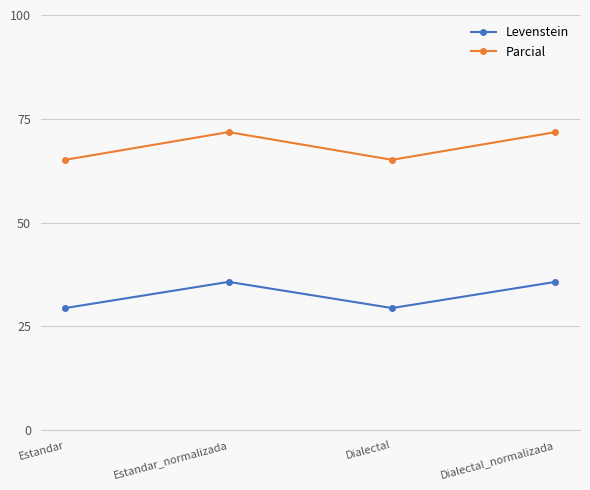

Rank the series by their average value, from highest to lowest.

Parcial, Levenstein